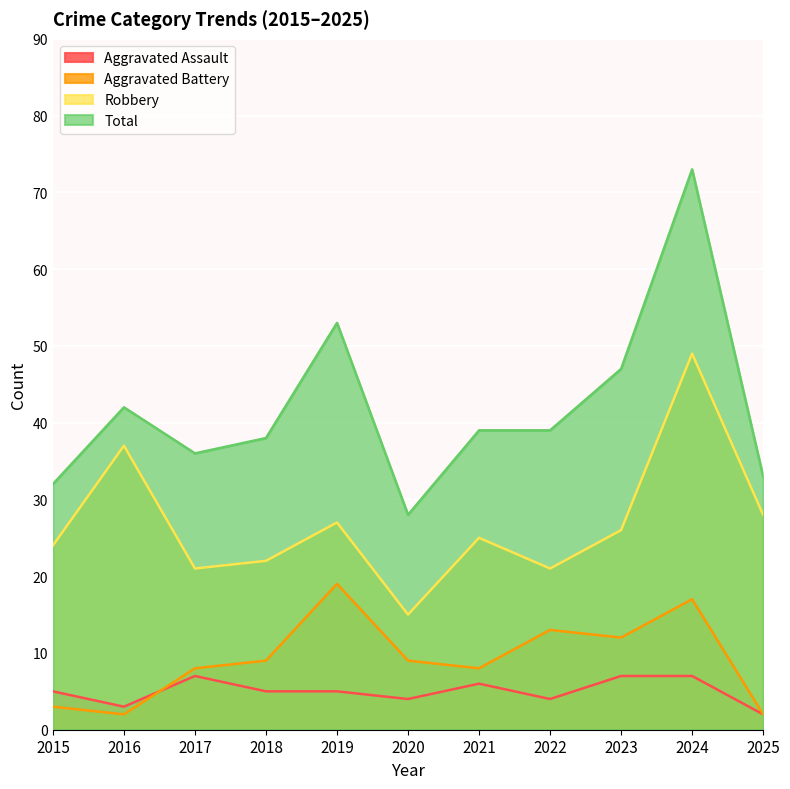

True or false: Aggravated Battery has a value of 2 at 2016.

True